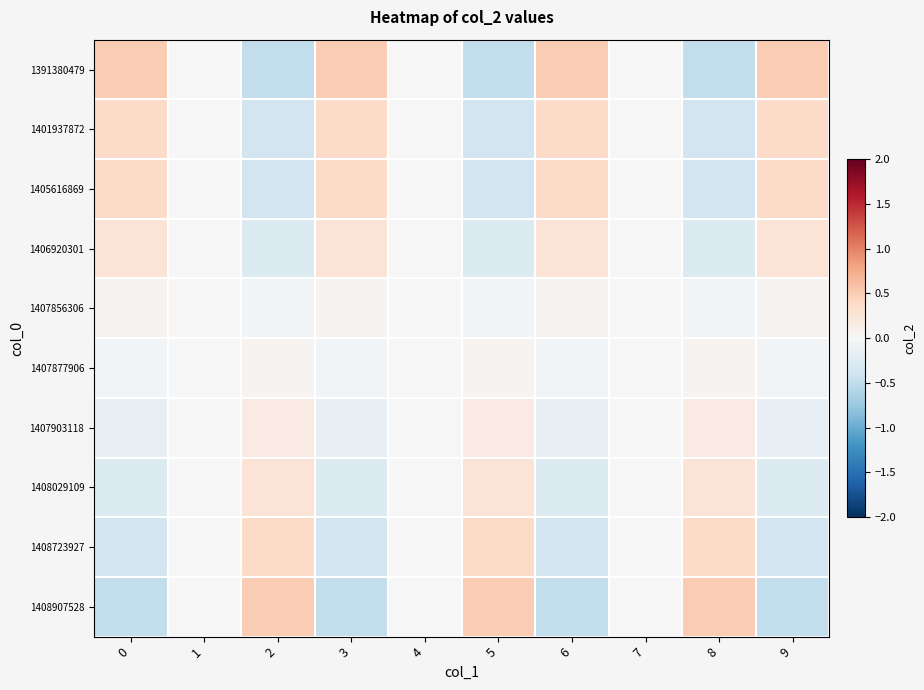

At how many categories does at least one series exceed 0?

7